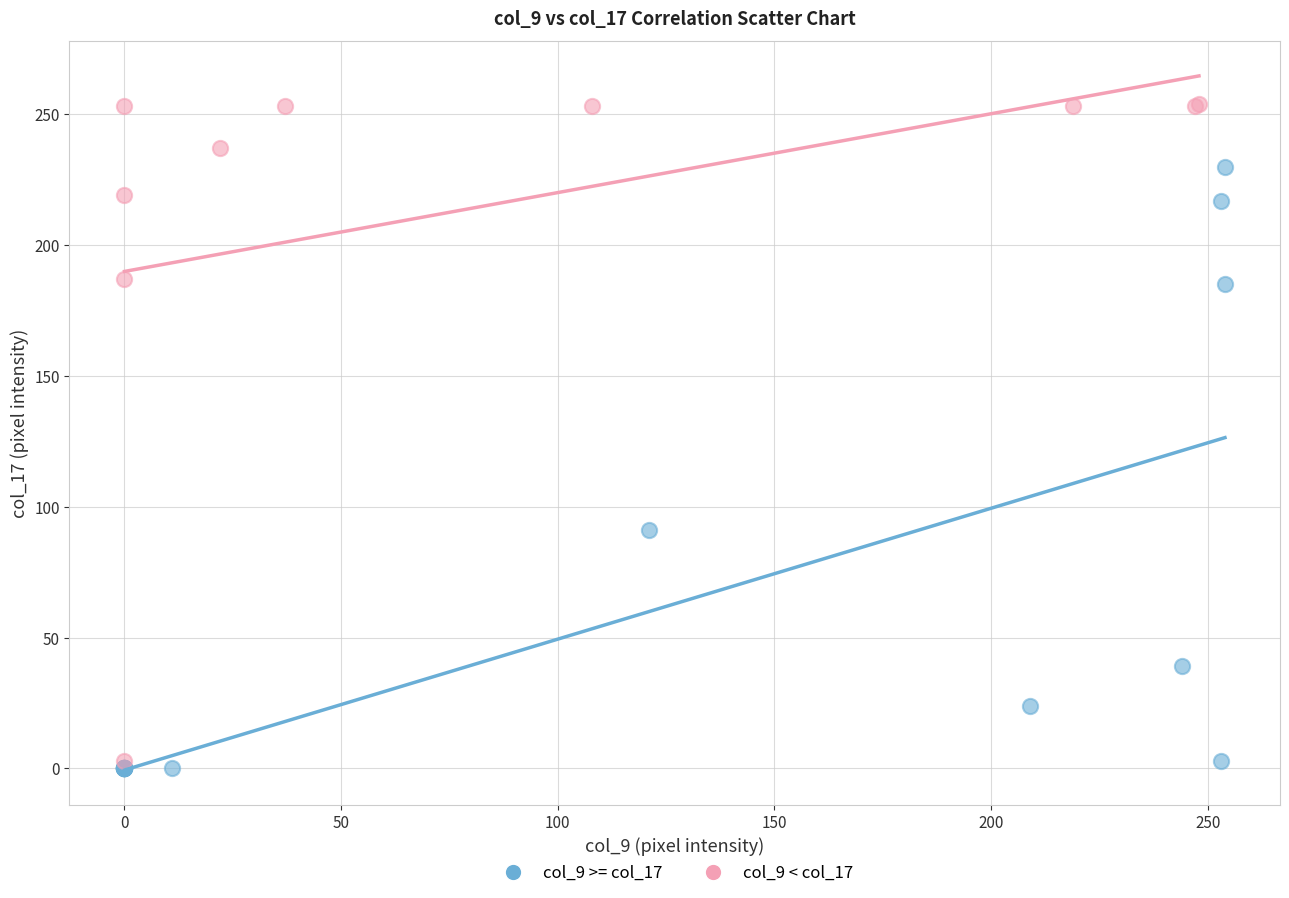

Which series has the largest Y range (max minus min)?

col_9 < col_17